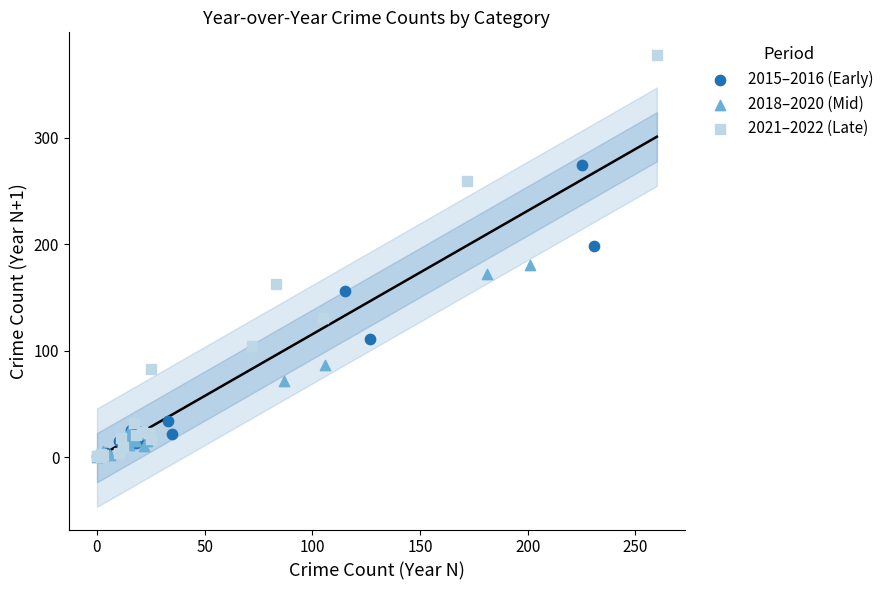

Which series has the largest Y range (max minus min)?

2021–2022 (Late)